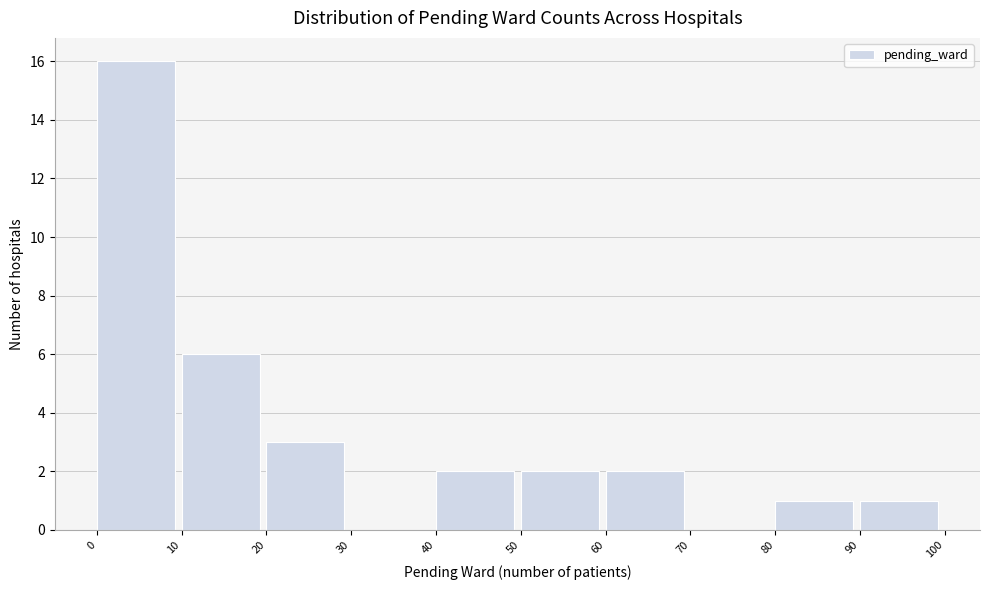

Reading left to right, transcribe this chart: for each bar, give the range it covers on the x-axis and its height. The values are not printed on the chart, so give them approximately, as read against the axis.

0 to 10: 16
10 to 20: 6
20 to 30: 3
30 to 40: 0
40 to 50: 2
50 to 60: 2
60 to 70: 2
70 to 80: 0
80 to 90: 1
90 to 100: 1